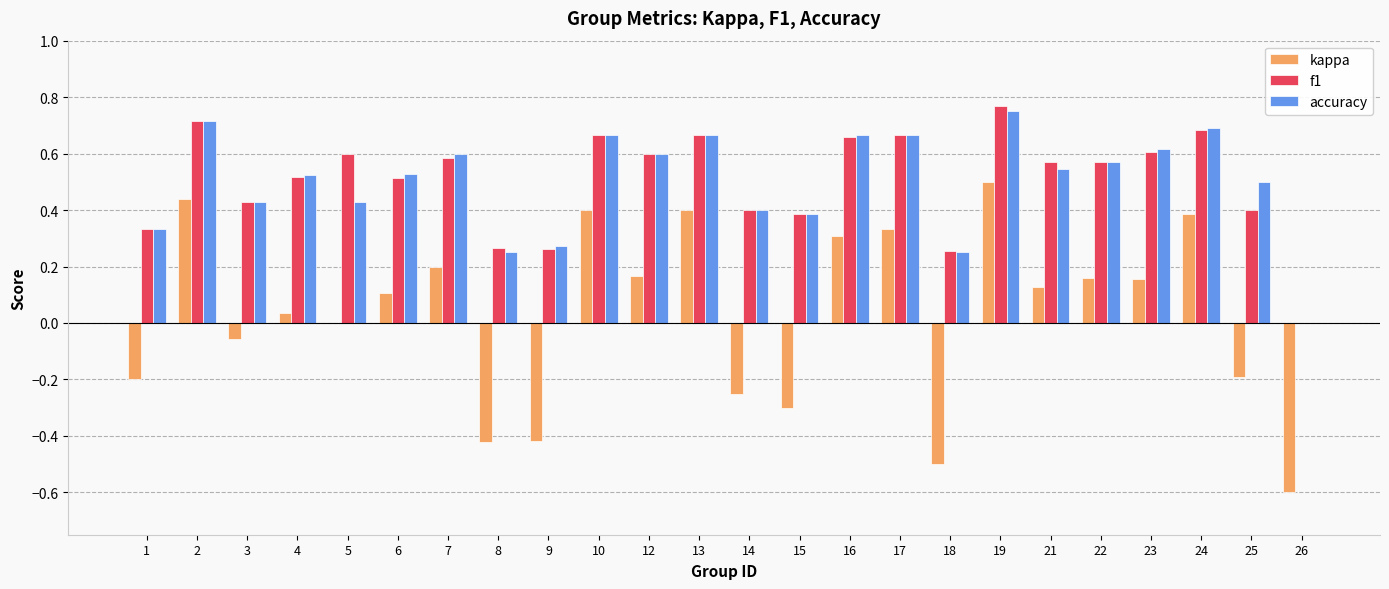

How many values in f1 are above zero?

23